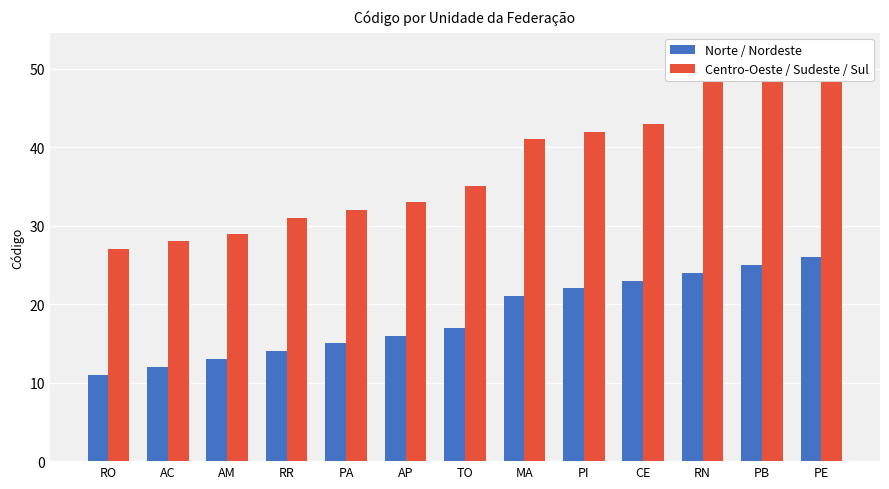

Is it true that Centro-Oeste / Sudeste / Sul equals 9 at PA?

False